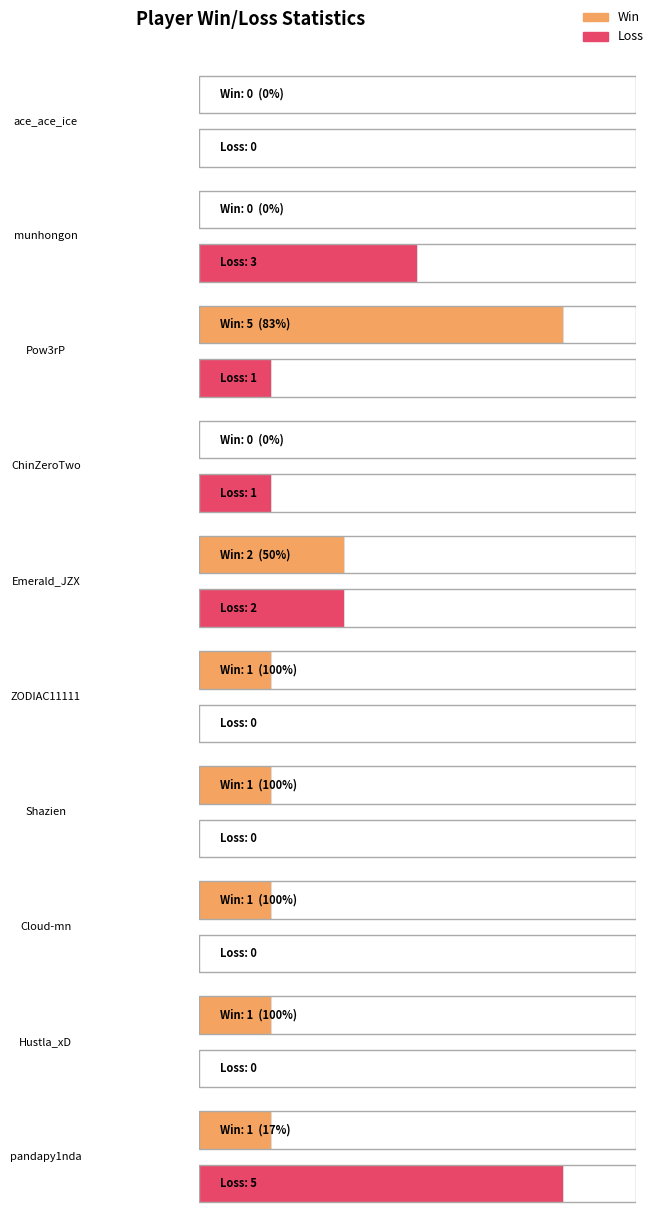

What are all the series names shown in the legend?

Win, Loss